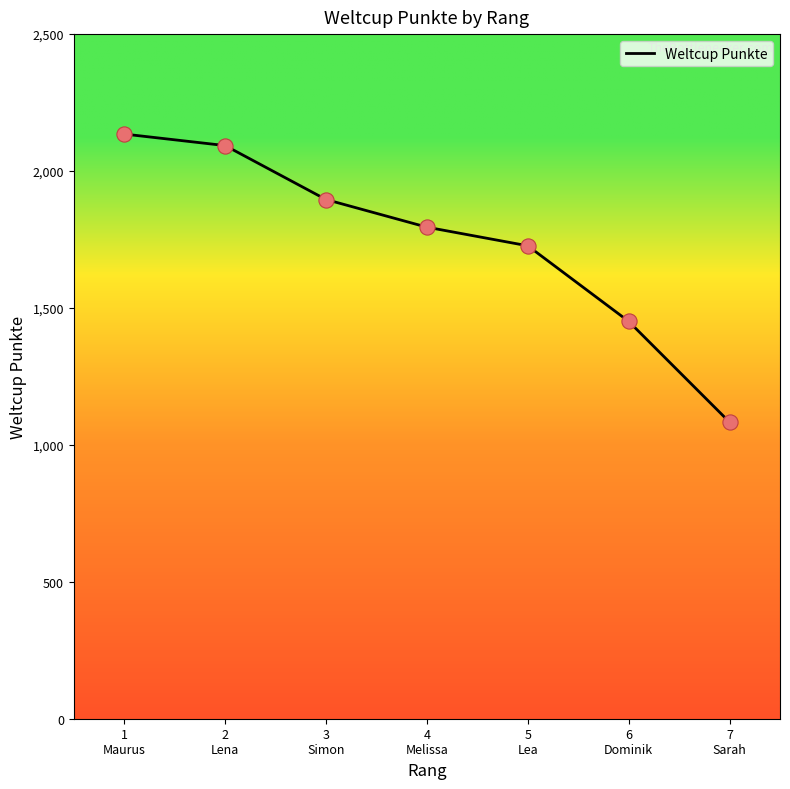

Approximately how many times larger is the value at 4
Melissa compared to 7
Sarah?

1.7